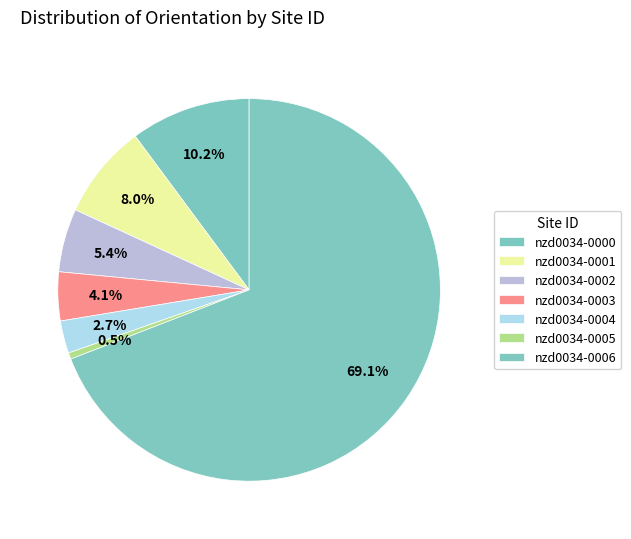

How many slices are in this pie chart?

7